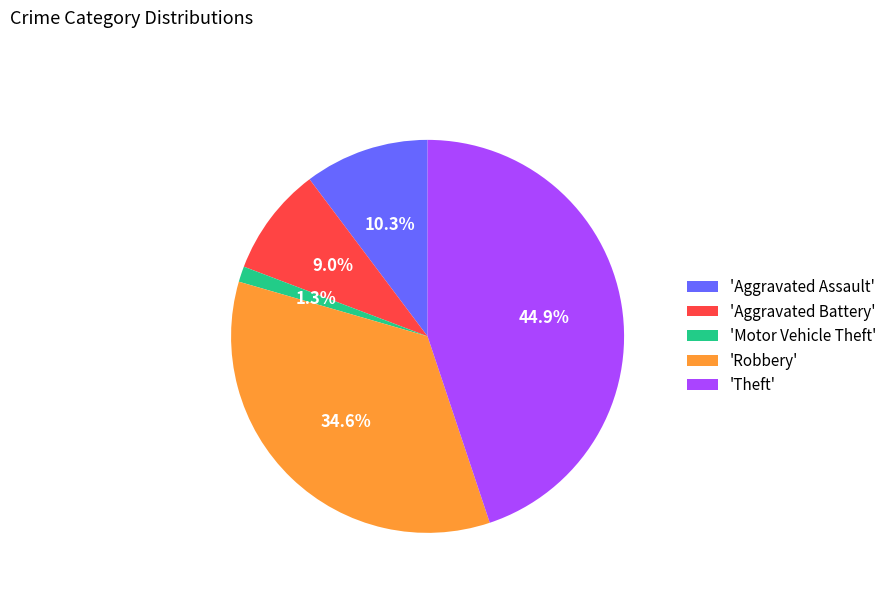

Which has a higher value, 'Aggravated Battery' or 'Robbery'?

'Robbery'